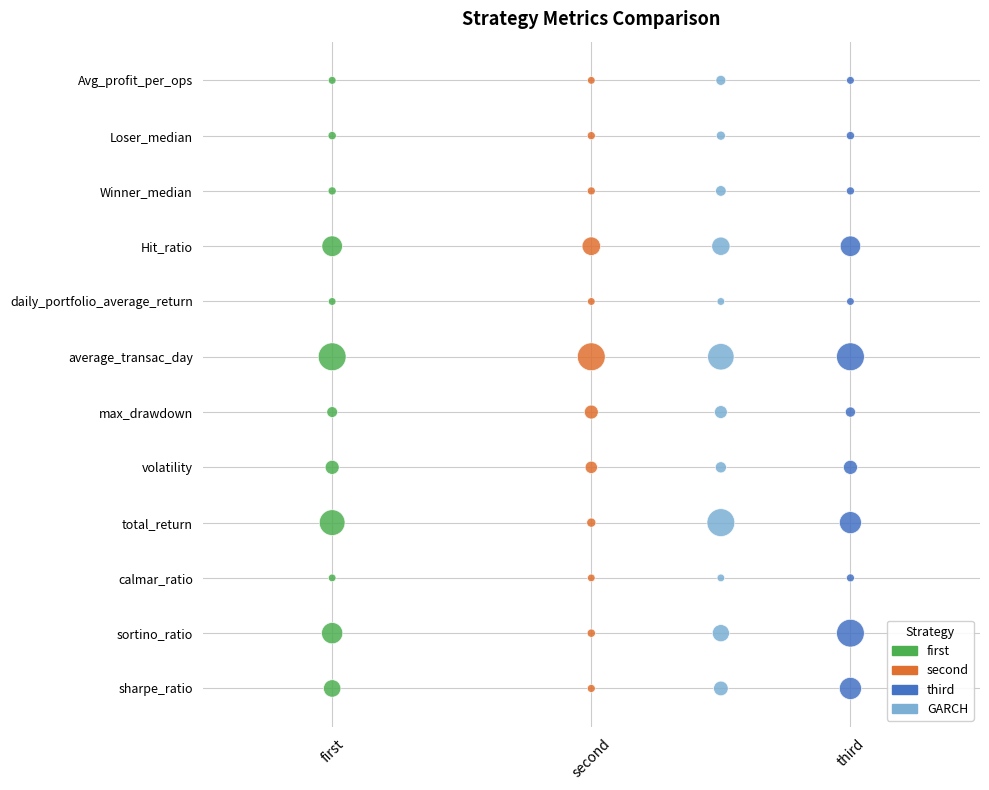

What are all the series names shown in the legend?

first, second, third, GARCH